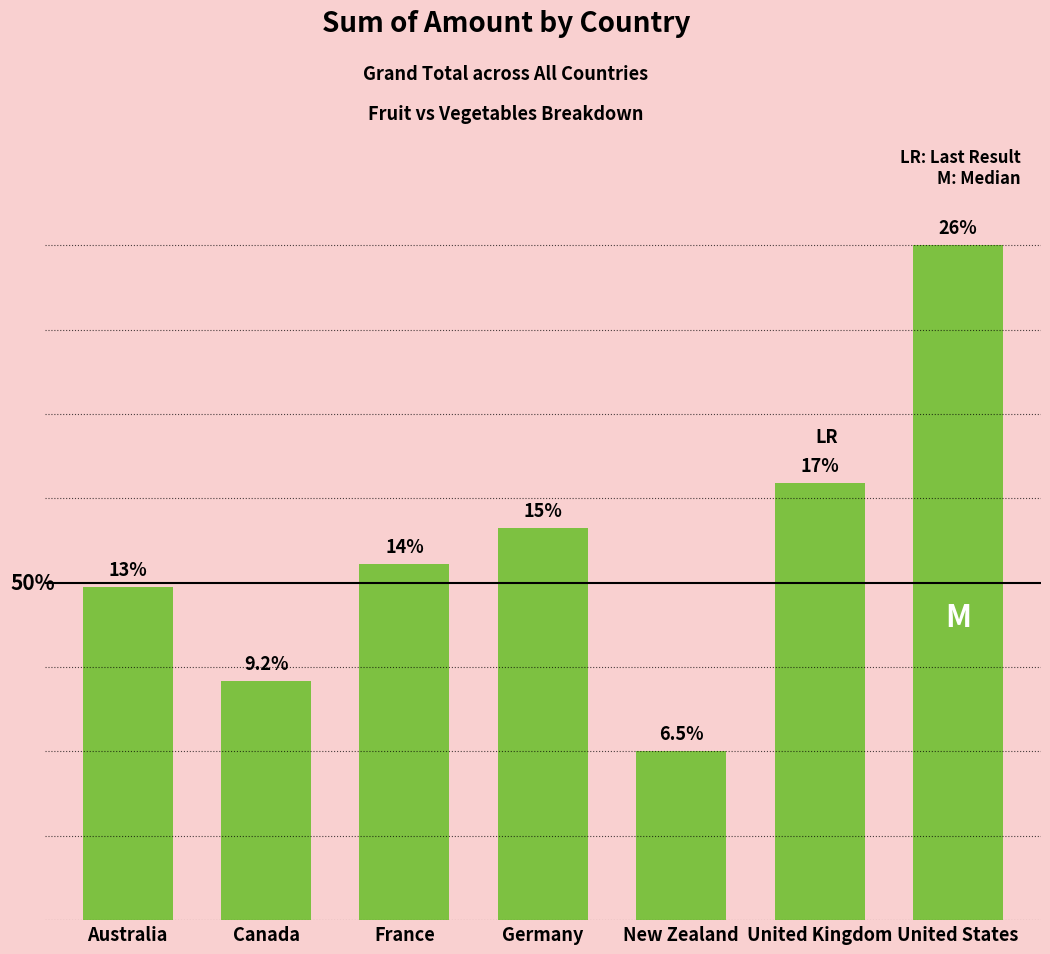

Where is the data nearest to the value 166957?

United Kingdom